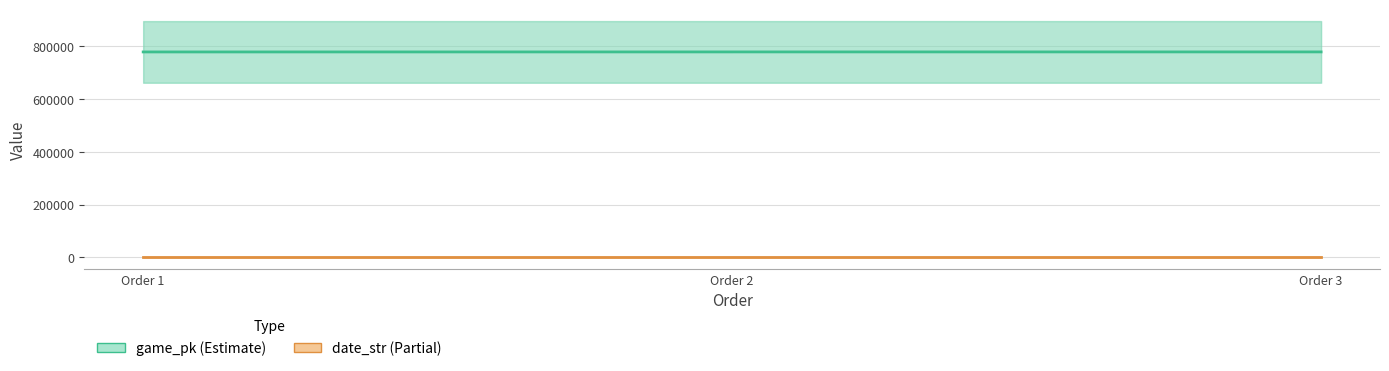

What is the difference between the highest and lowest values at Order 1?

778342.0